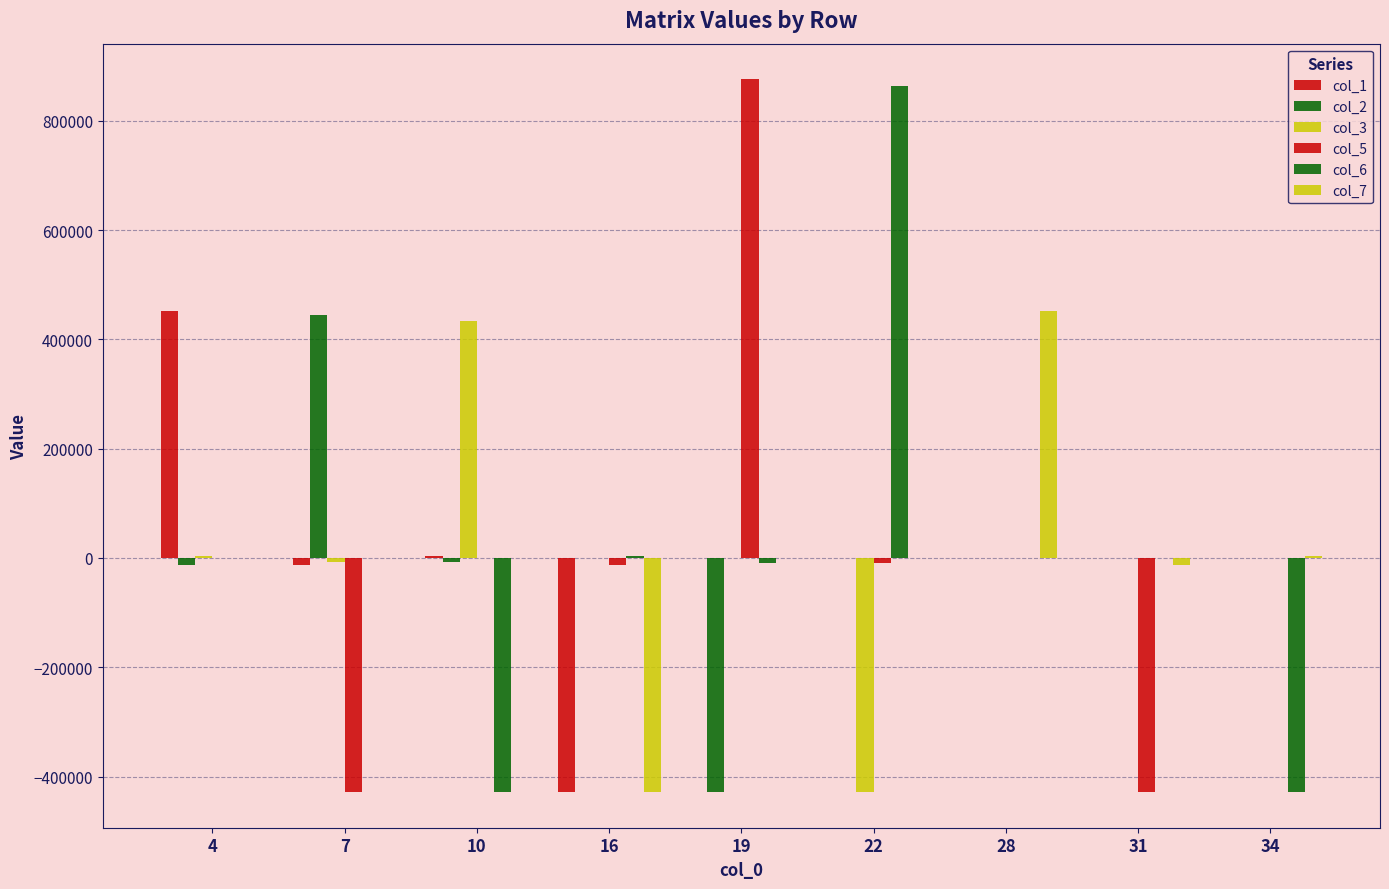

How many data points does each series have?

9